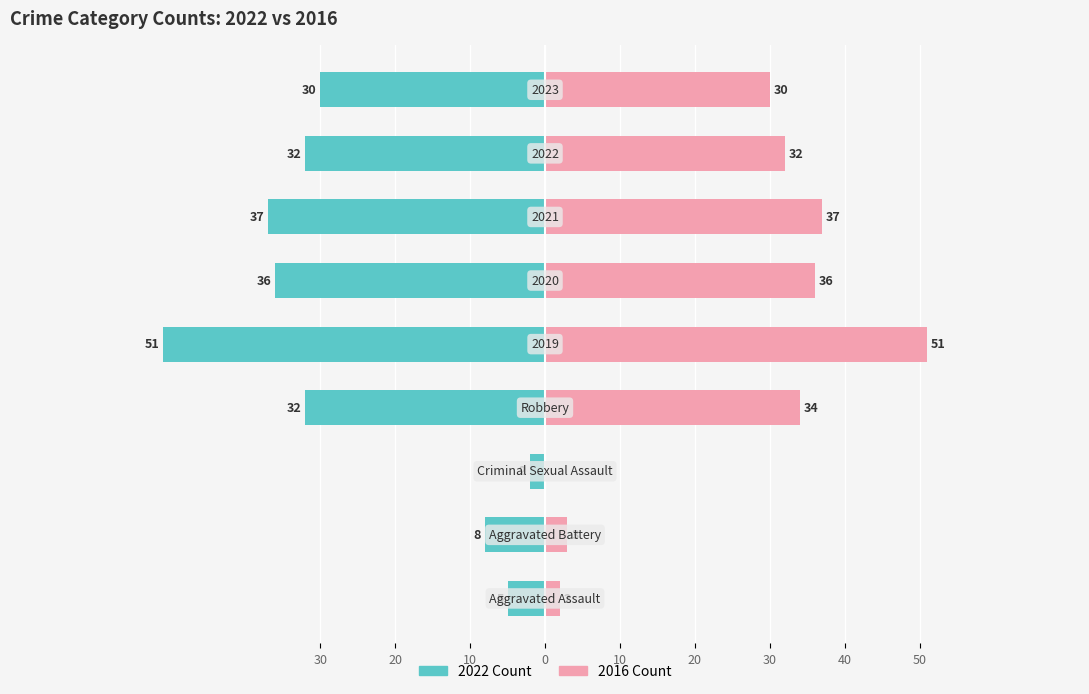

How many data points in 2016 Count are less than 32?

4